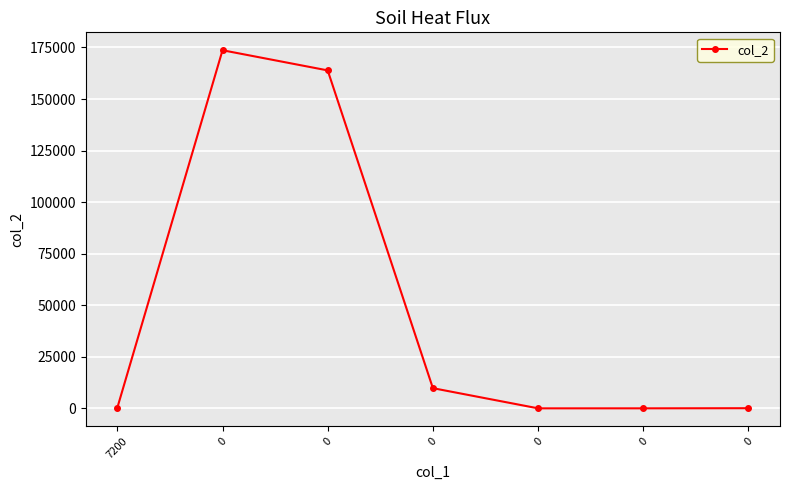

How many data points does each series have?

7